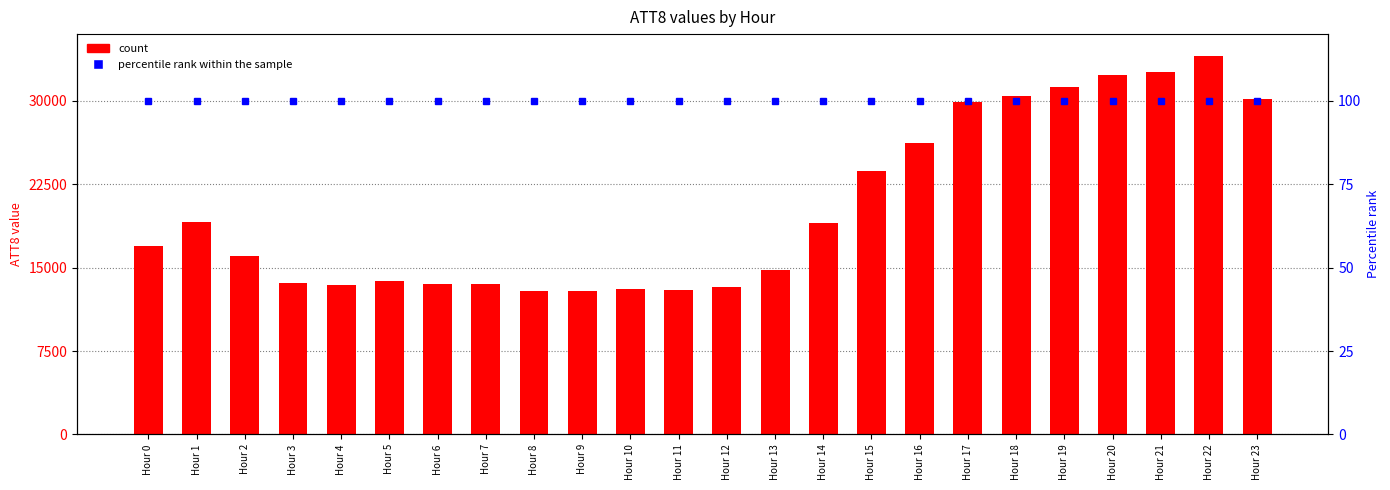

Which series changed the most between Hour 15 and Hour 18?

count